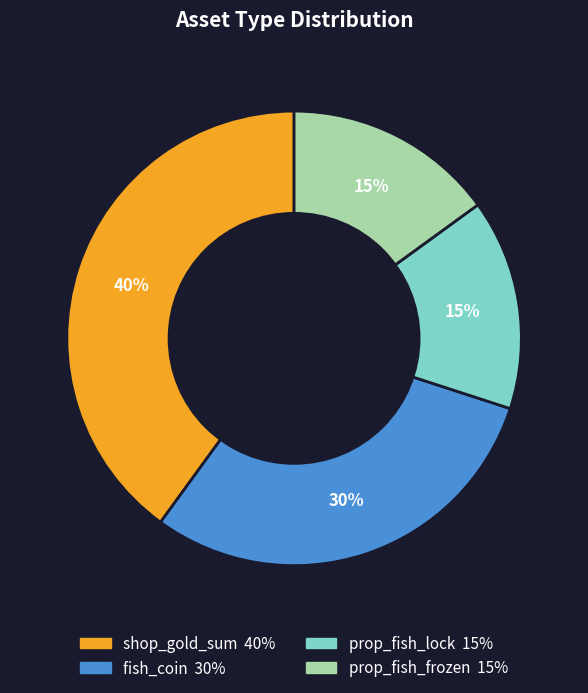

How many slices are in this pie chart?

4